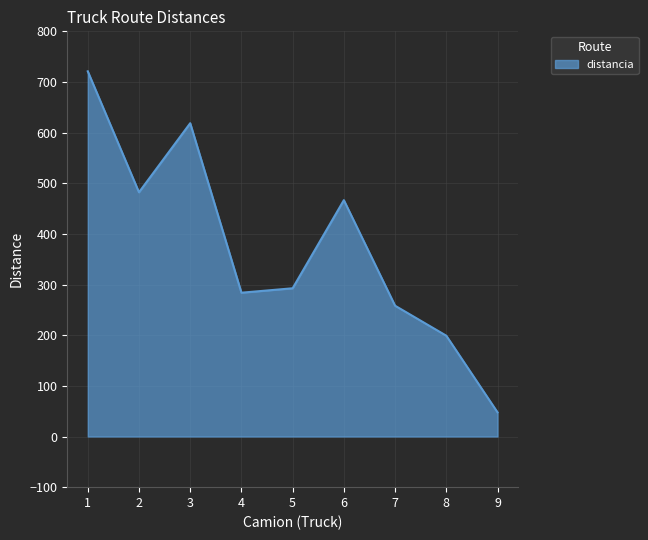

Is it true that the value at 4 is 283.9?

True